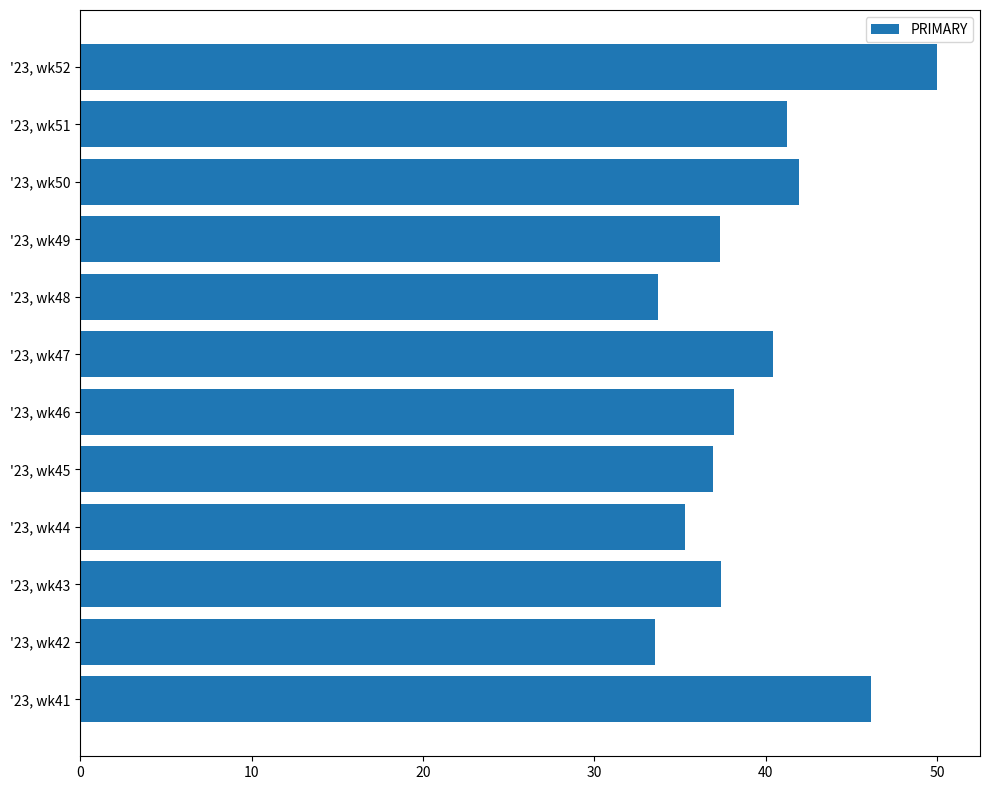

What is the ratio of the value at '23, wk48 to the value at '23, wk43?

0.9